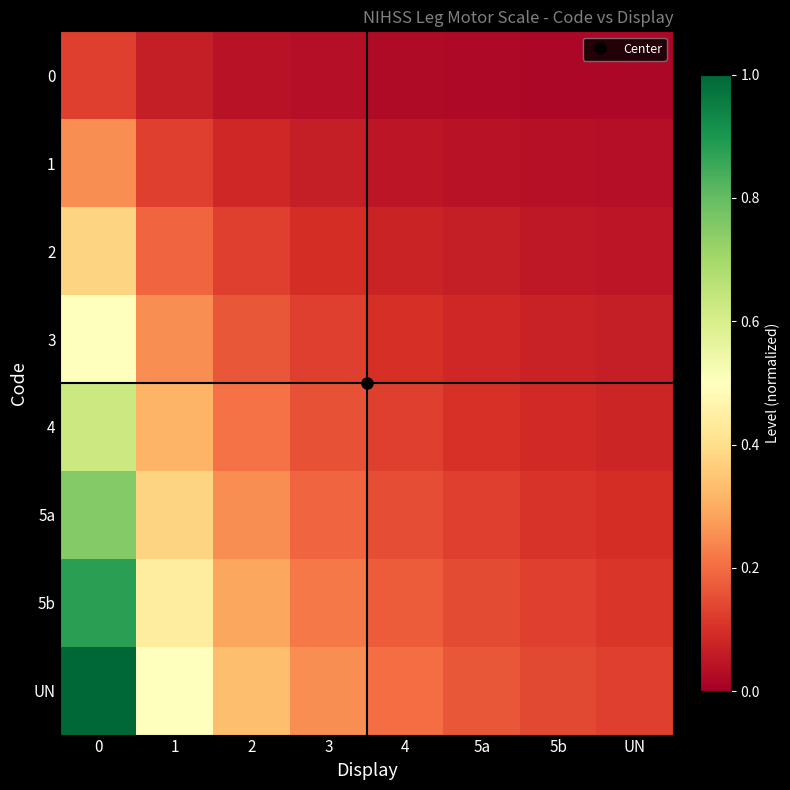

What is the total value across all series at 3?

1.1